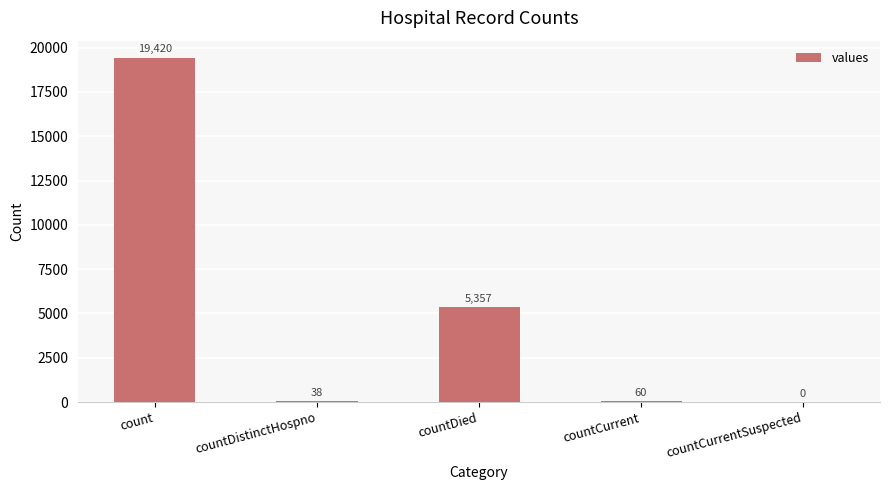

Read the value at count, to the nearest 50.

19400